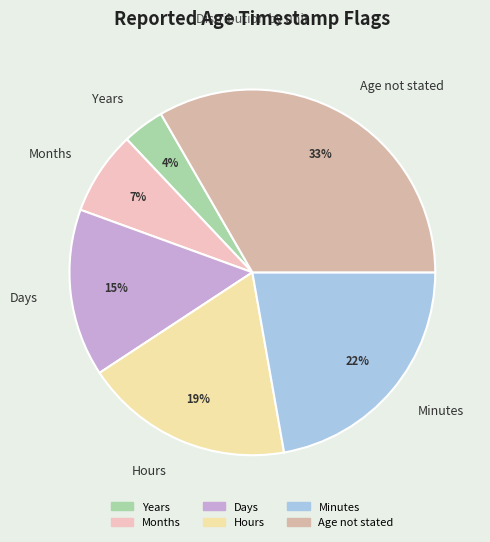

Is it true that Months is 16% of the pie?

False